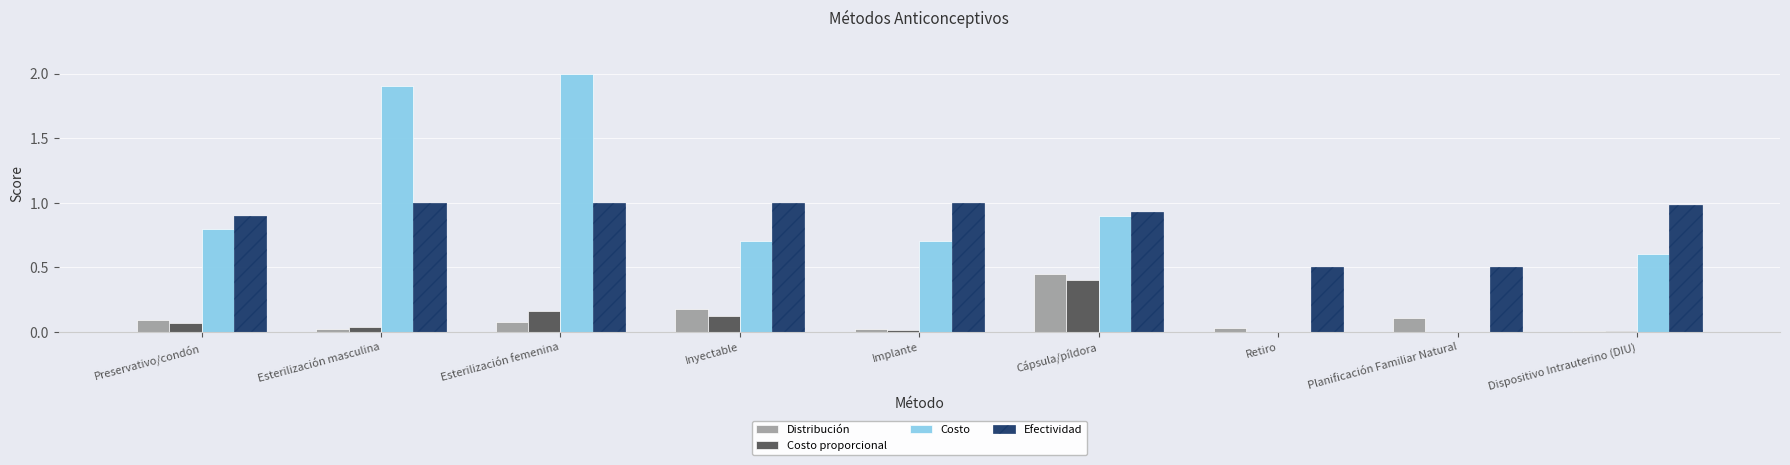

What value does the Costo proporcional series have at Cápsula/píldora?

0.4